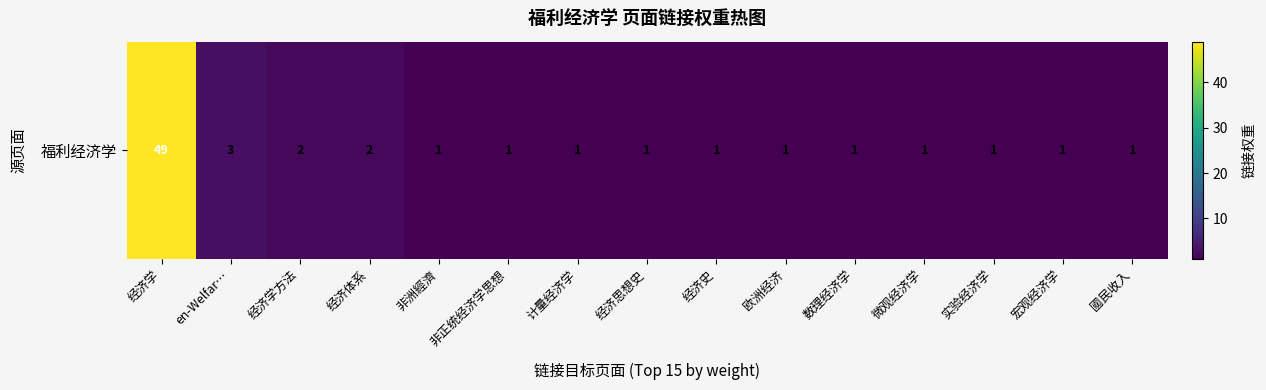

What is the difference between the maximum and minimum values?

48